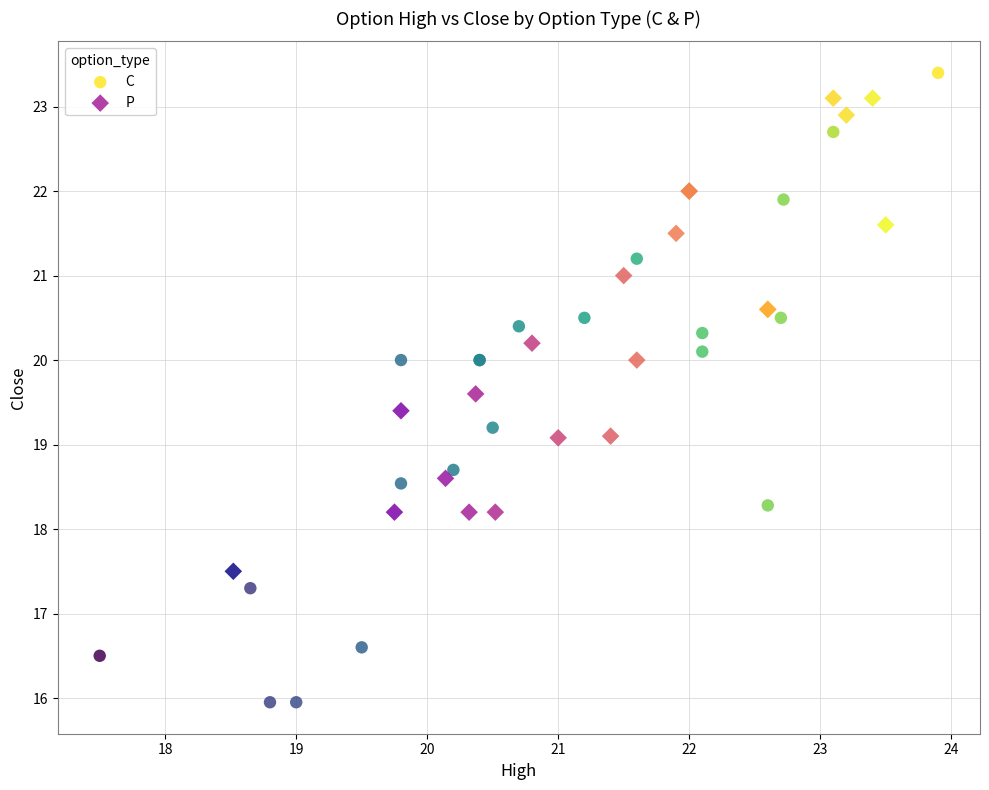

Which series reaches the minimum Y coordinate?

C